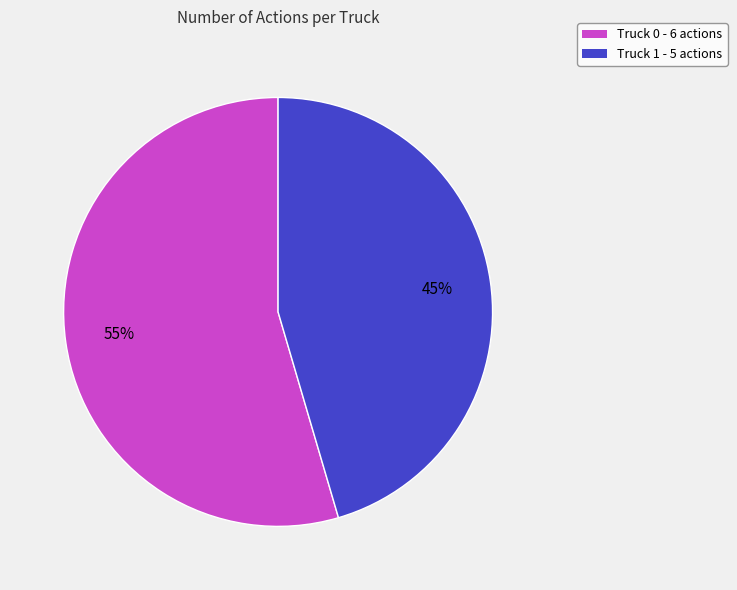

To the nearest percent, what is the average slice percentage?

50%